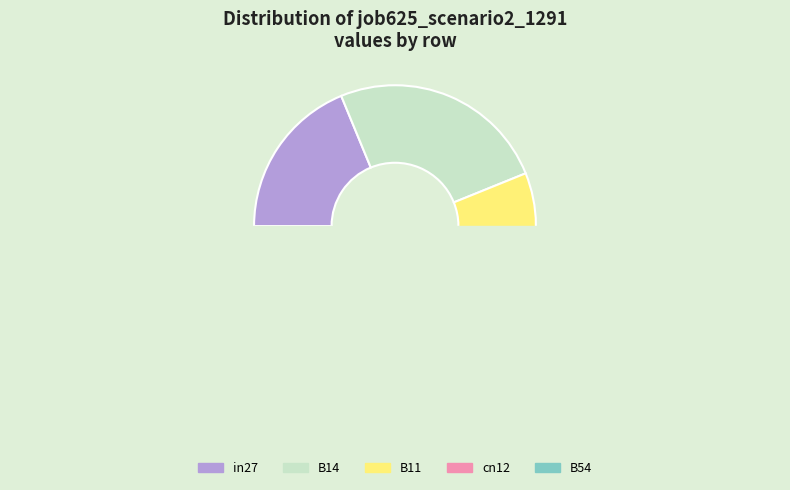

Count the number of slices in the pie.

5